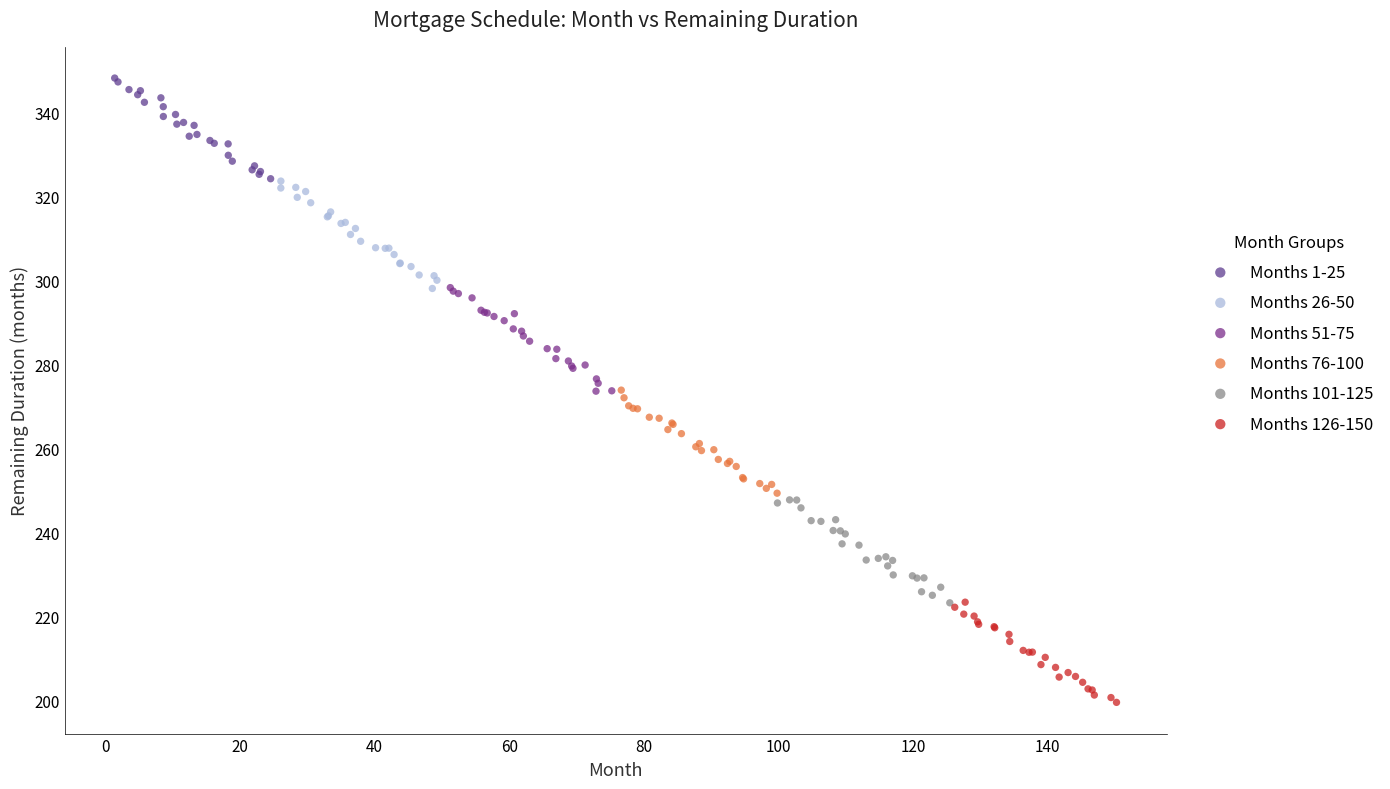

Which series reaches the minimum Y coordinate?

Months 126-150